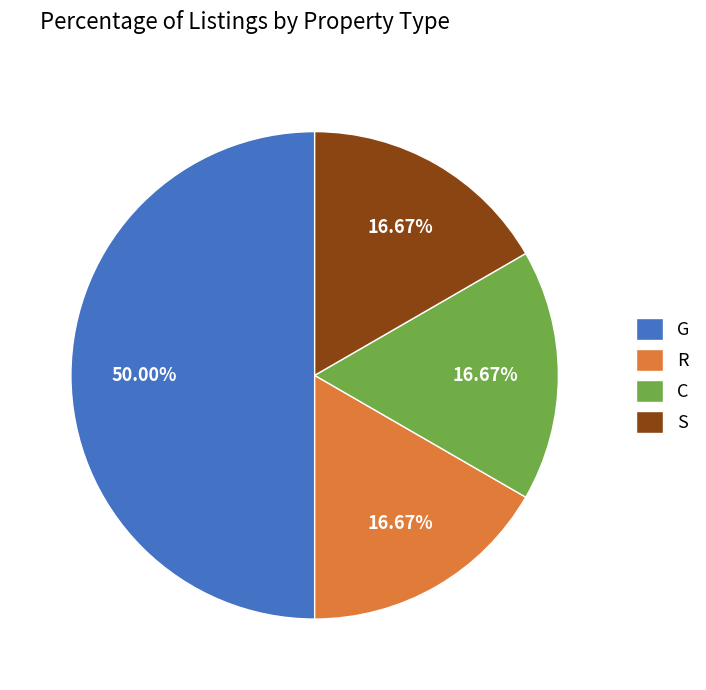

What percentage do G and S together represent?

66.7%